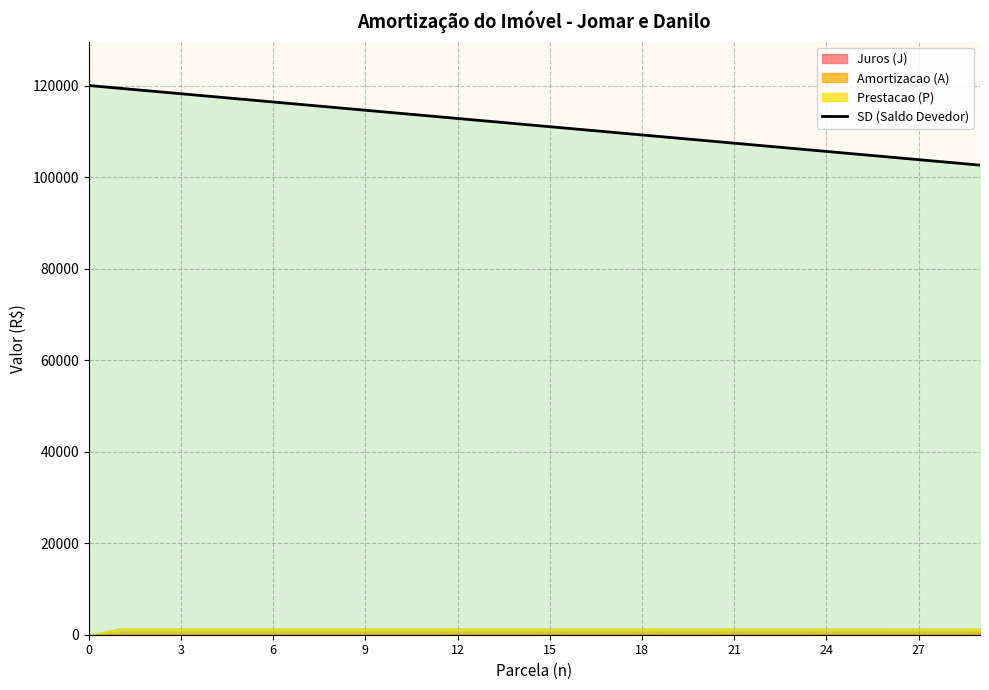

The value of SD (Saldo Devedor) at 18 is 109200. True or false?

True